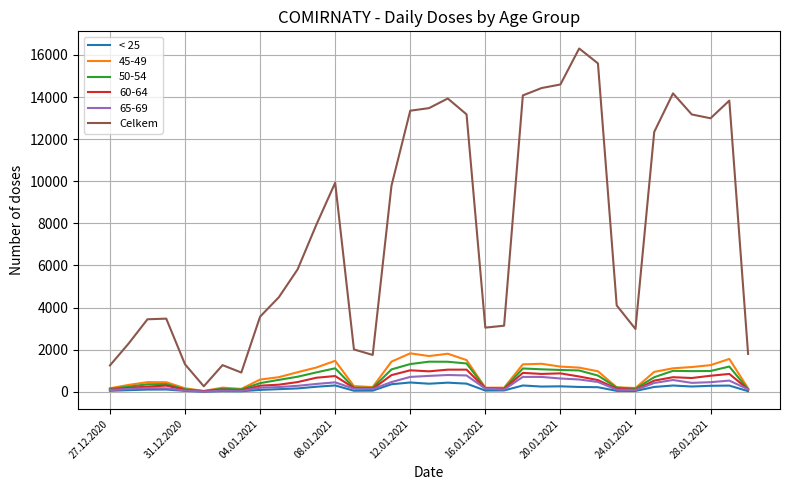

What is the maximum value for < 25?

442